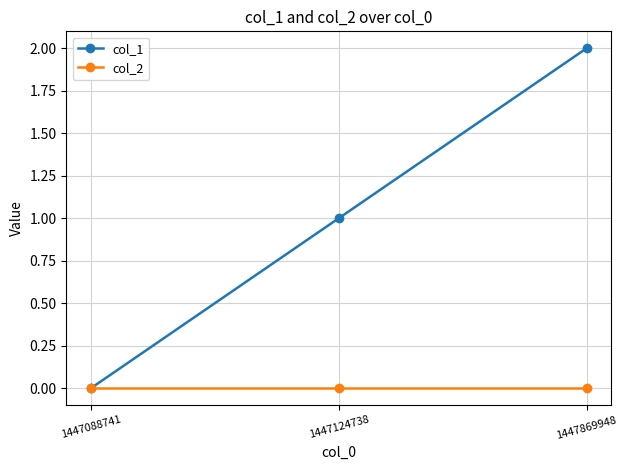

Reading left to right, transcribe all the data shown in this chart.

col_1: 1447088741=0	1447124738=1	1447869948=2
col_2: 1447088741=0	1447124738=0	1447869948=0